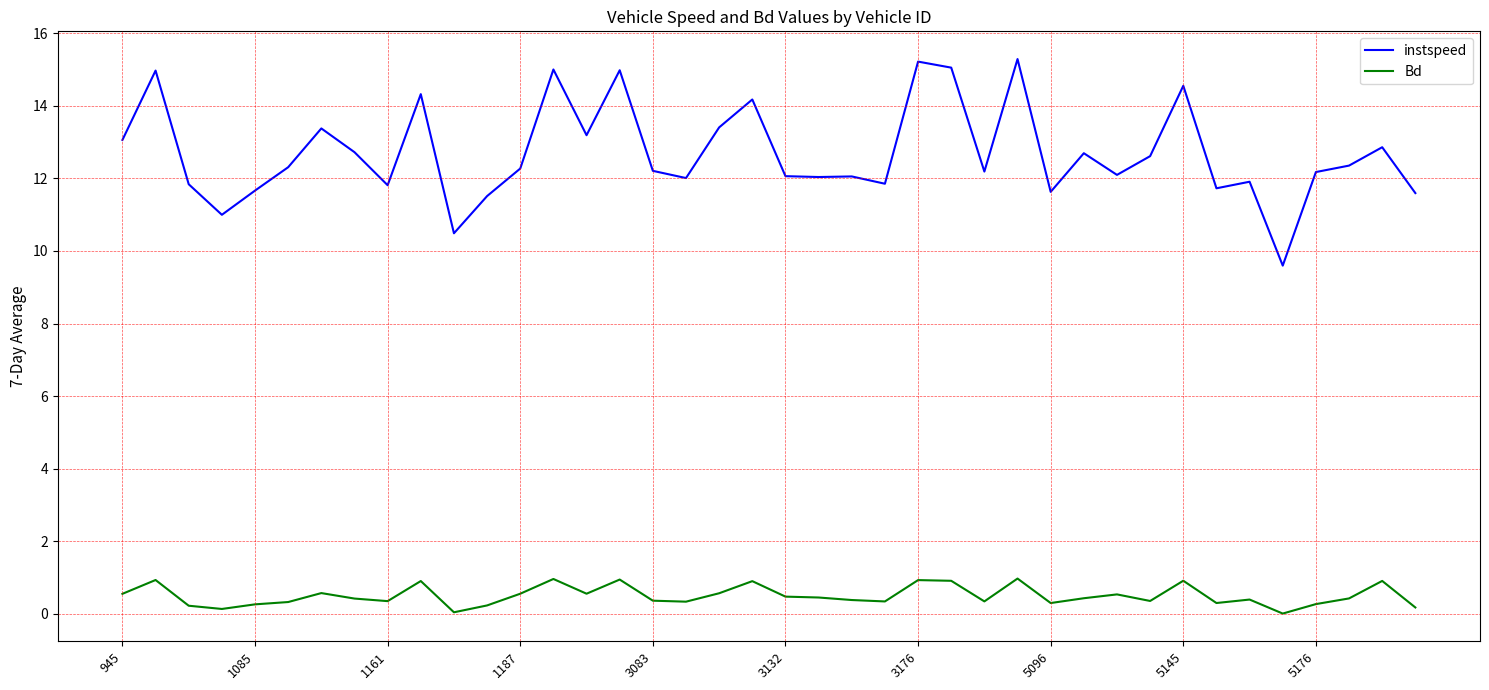

Rank the series by their maximum value, from lowest to highest.

Bd, instspeed